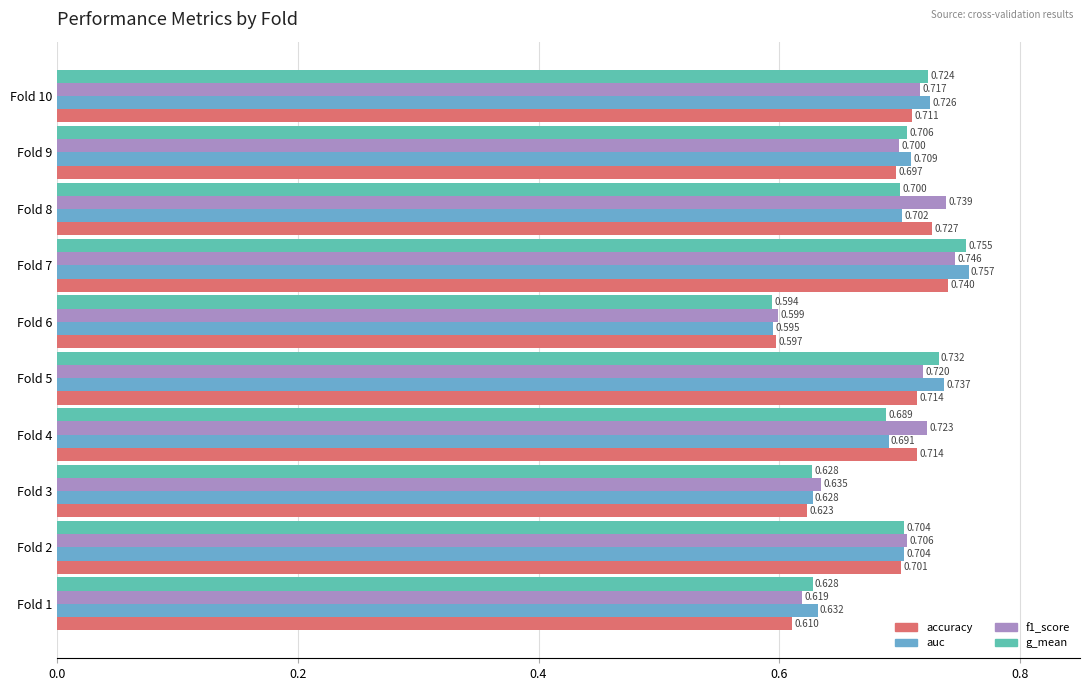

Is the value of g_mean at Fold 6 greater than the value of accuracy at Fold 2?

No